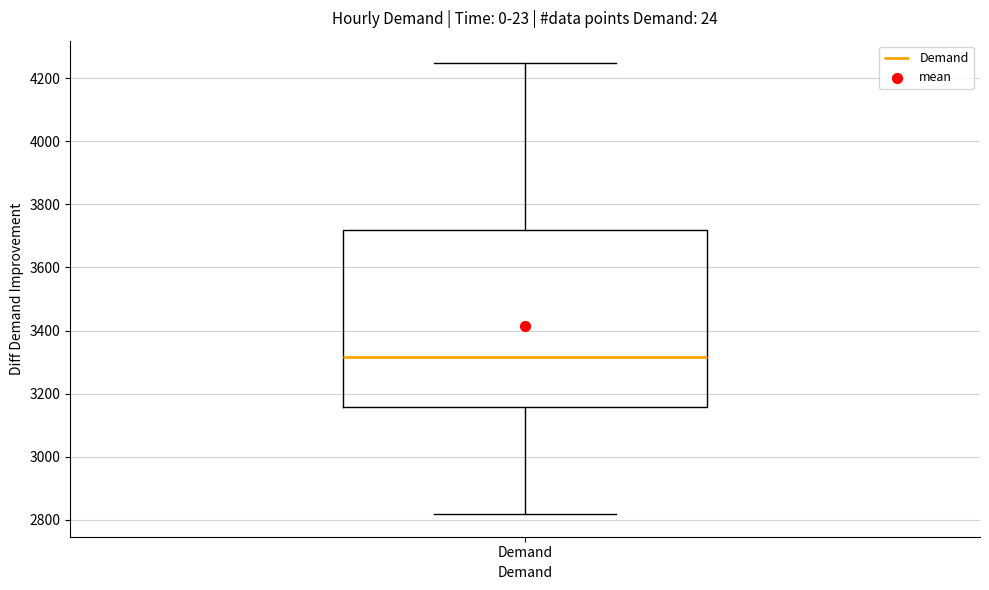

Where does the lower whisker of the box for Demand end on the y-axis? The values are not printed on the chart, so give them approximately, as read against the axis.

2820